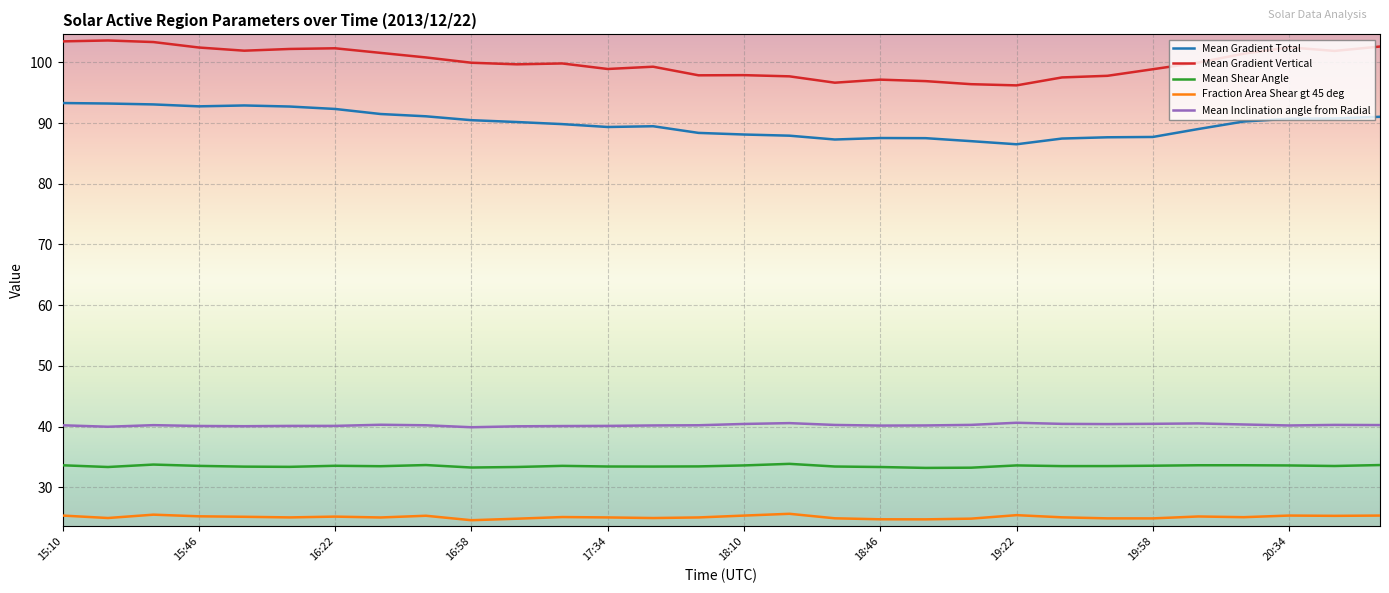

Does the chart have visible grid lines?

Yes